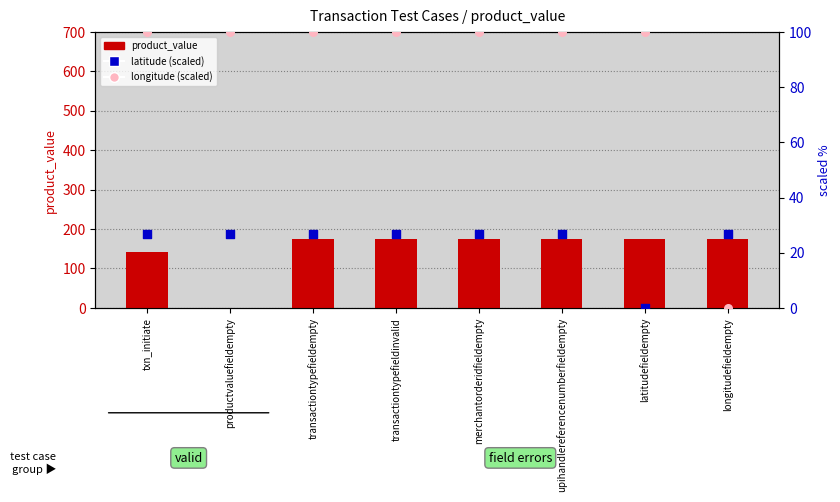

What are all the series names shown in the legend?

product_value, latitude (scaled), longitude (scaled)